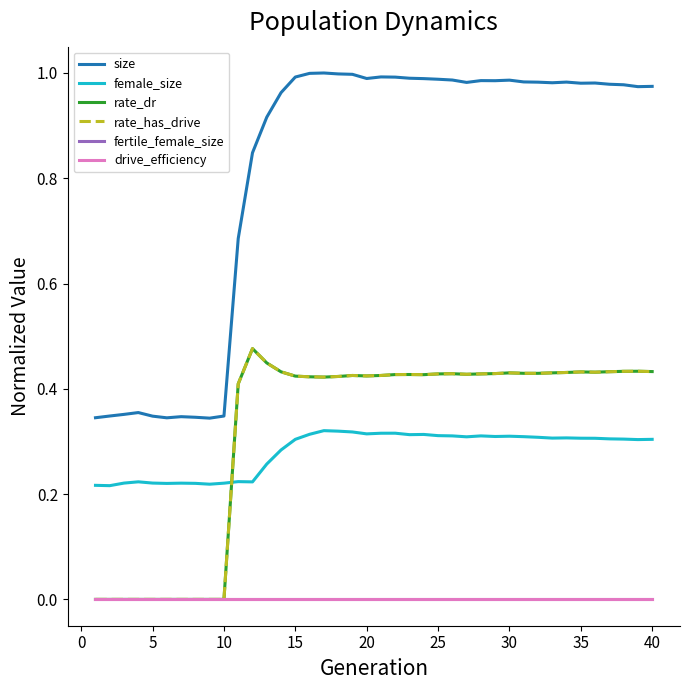

What are all the series names shown in the legend?

size, female_size, rate_dr, rate_has_drive, fertile_female_size, drive_efficiency